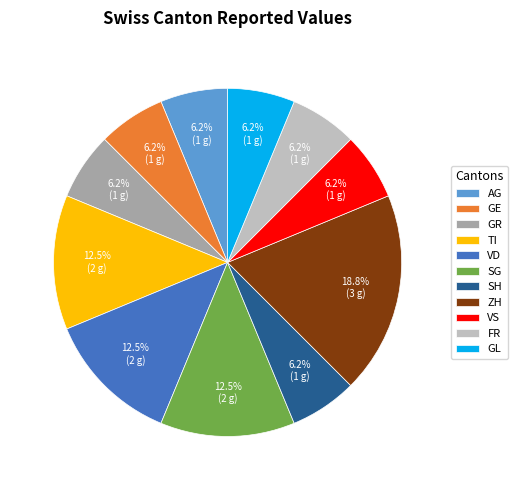

True or false: SG accounts for 18% of the total.

False